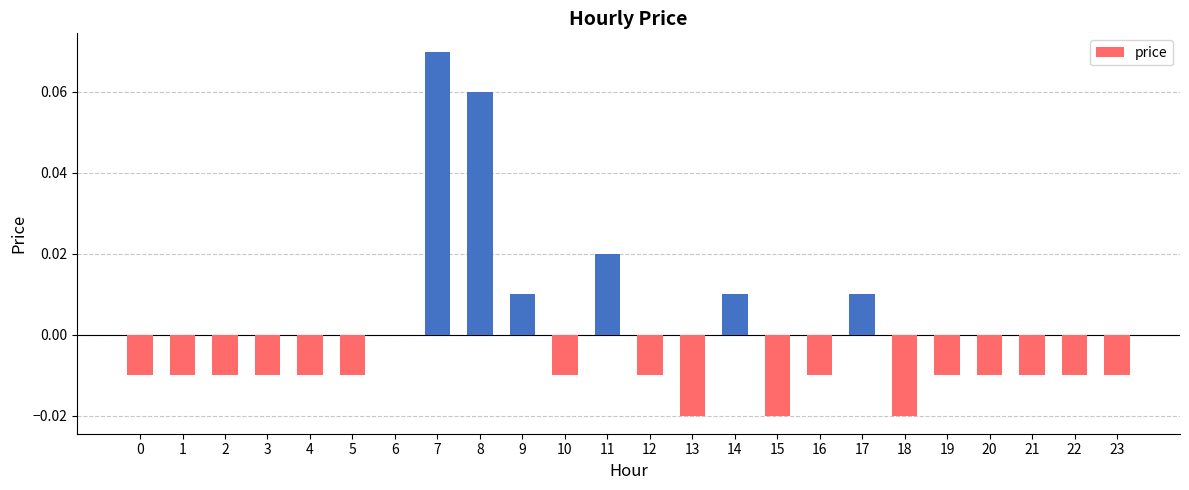

At which category does the chart reach its peak across all series?

7